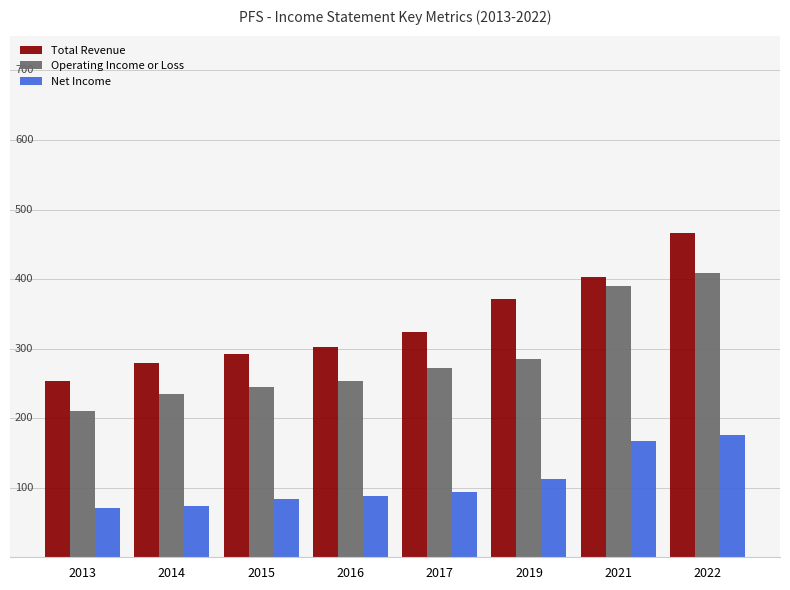

Does the chart contain any negative values?

No